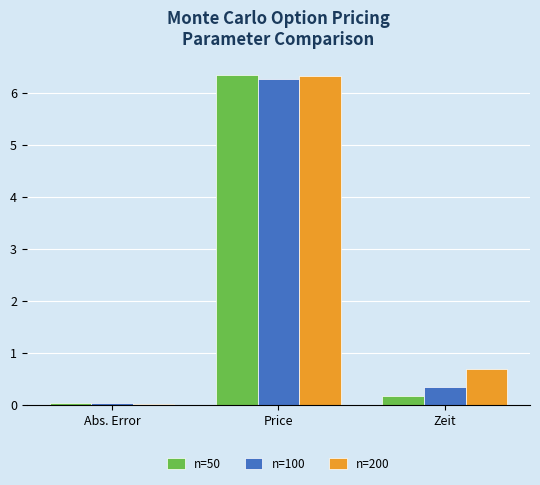

How many groups of bars are there?

3